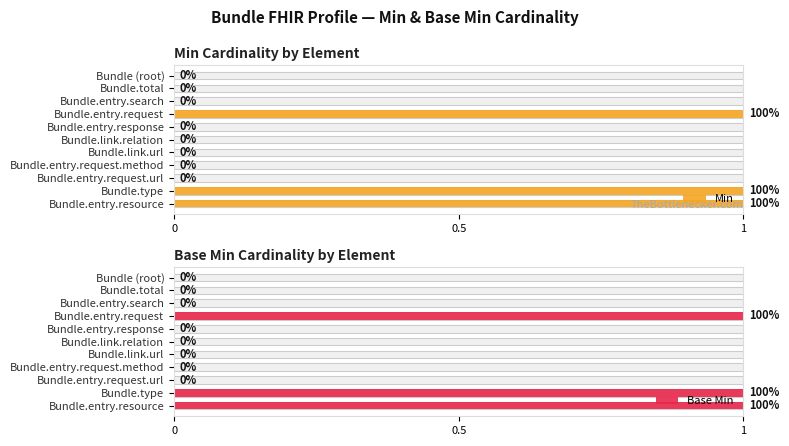

Rank the series by their maximum value, from highest to lowest.

Min, Base Min